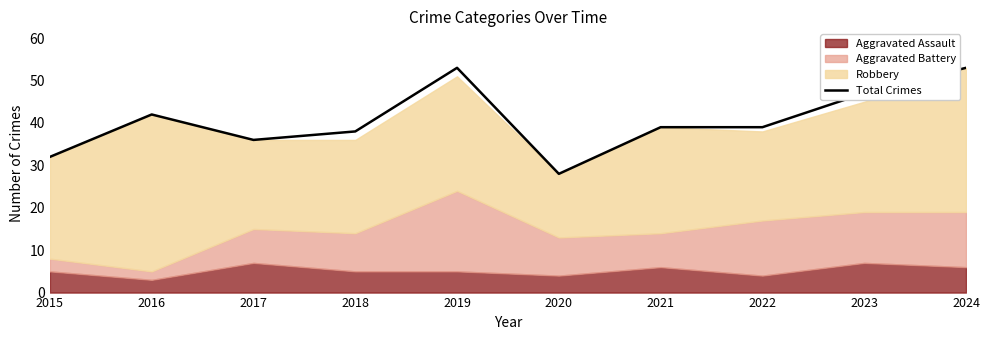

At which category does the chart reach its peak across all series?

2019